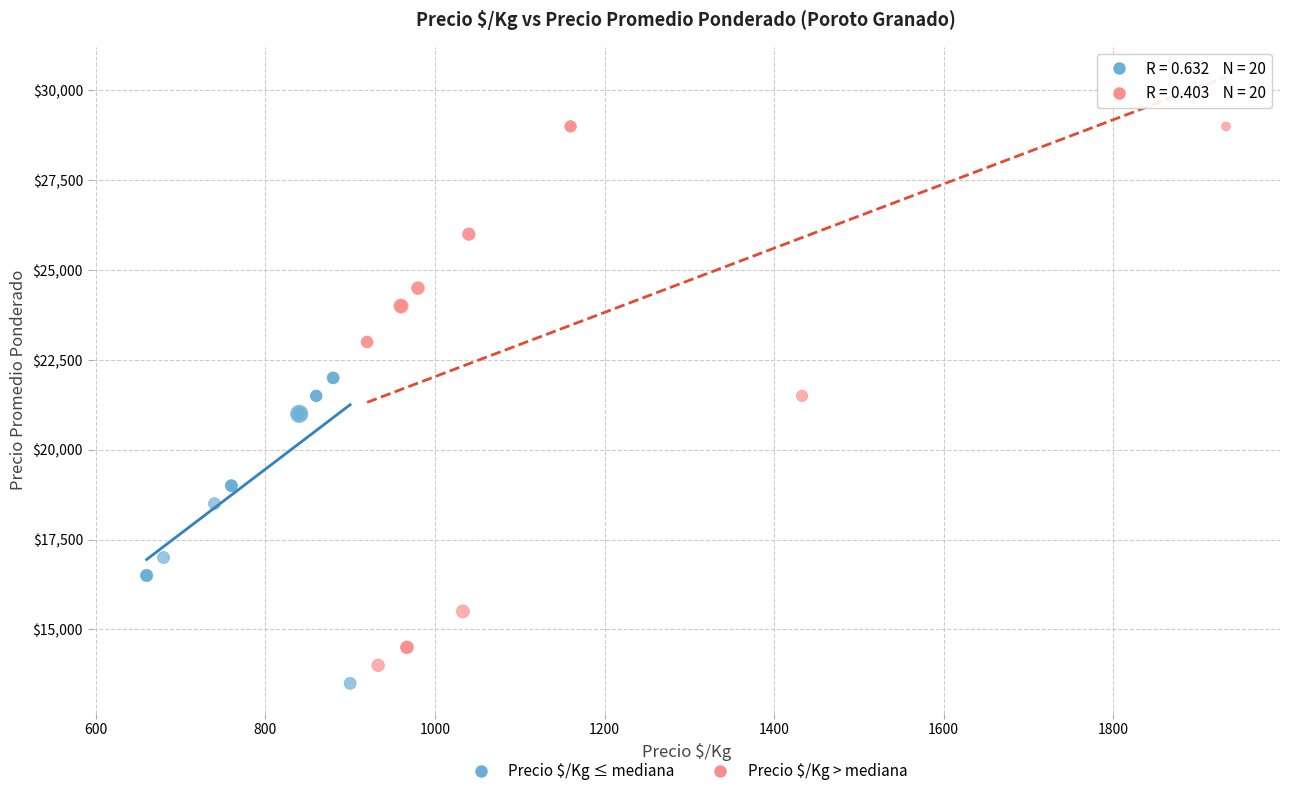

Which series reaches the maximum Y coordinate?

Precio $/Kg > mediana